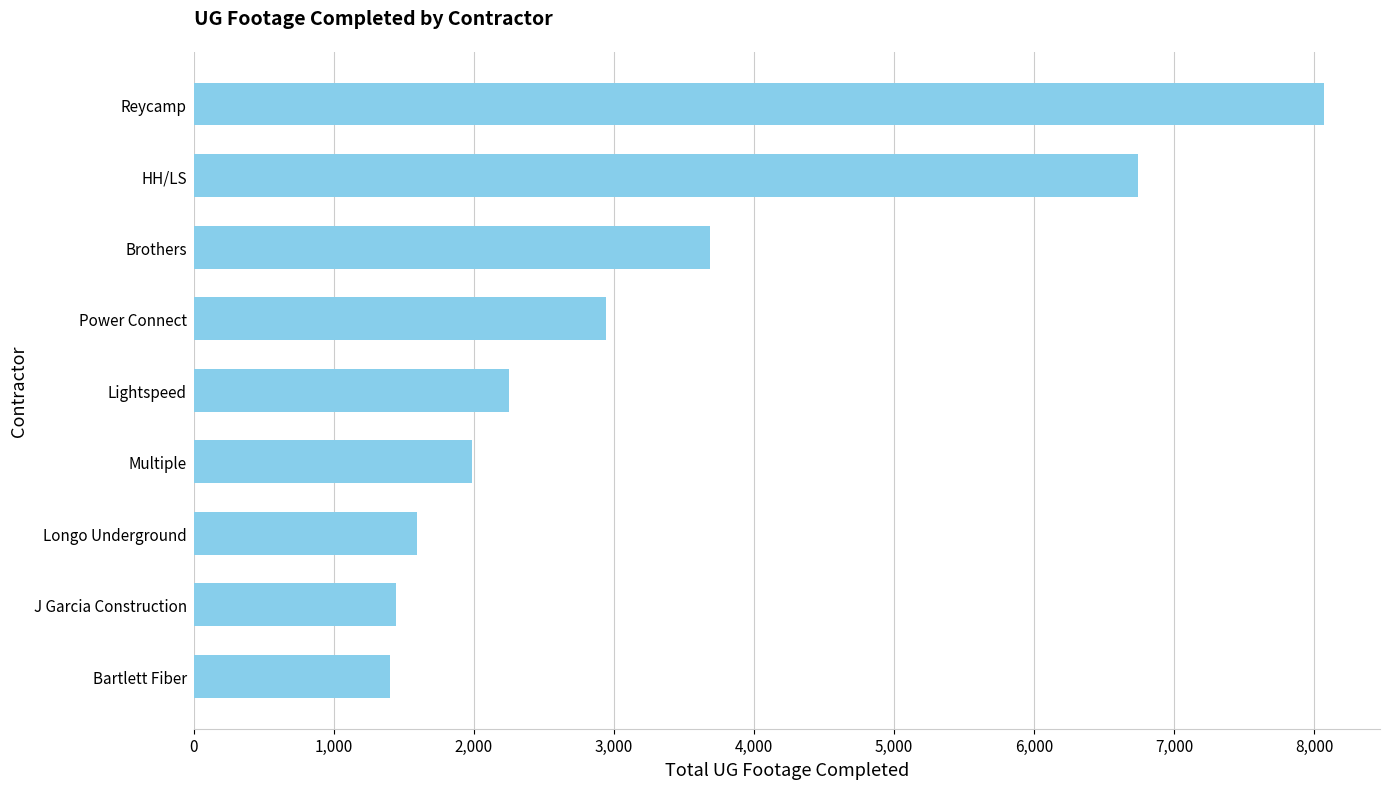

Which category has the highest value across all series?

Reycamp